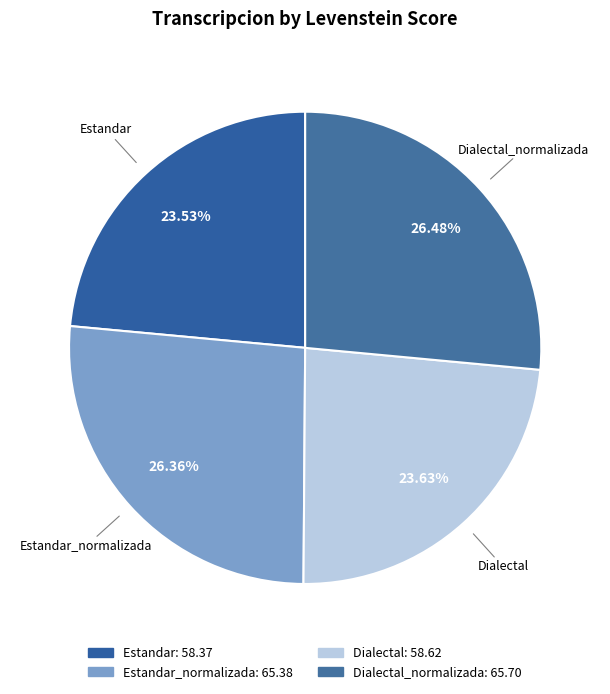

Rank the categories by value from highest to lowest.

Dialectal_normalizada, Estandar_normalizada, Dialectal, Estandar